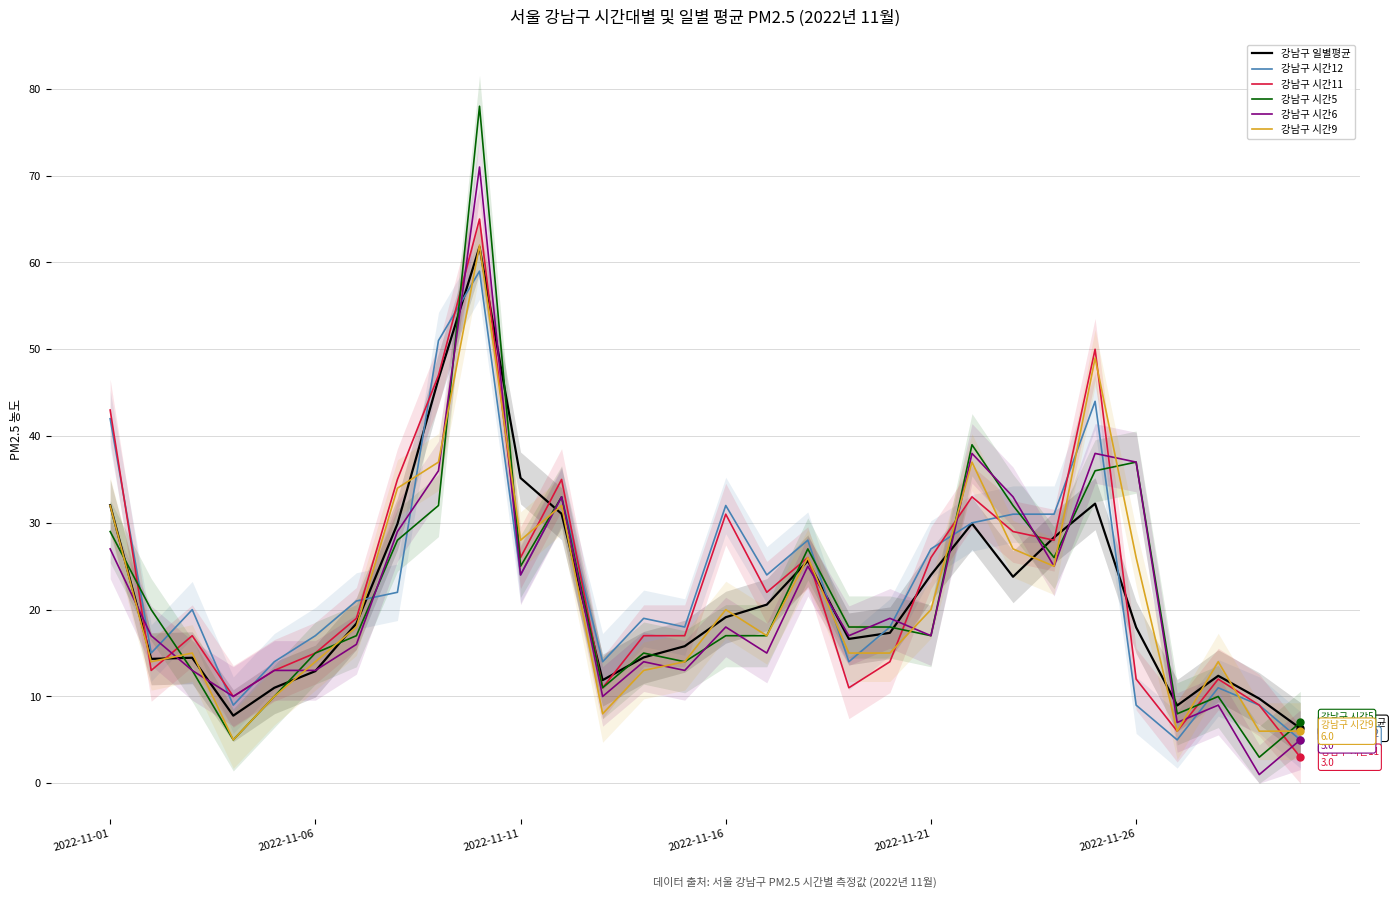

Does the chart have visible grid lines?

Yes